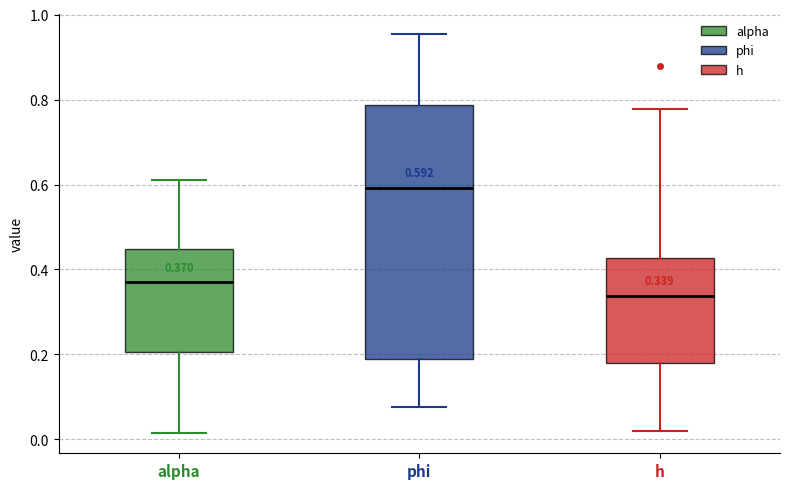

Which box is the tallest, from its lower edge to its upper edge?

phi